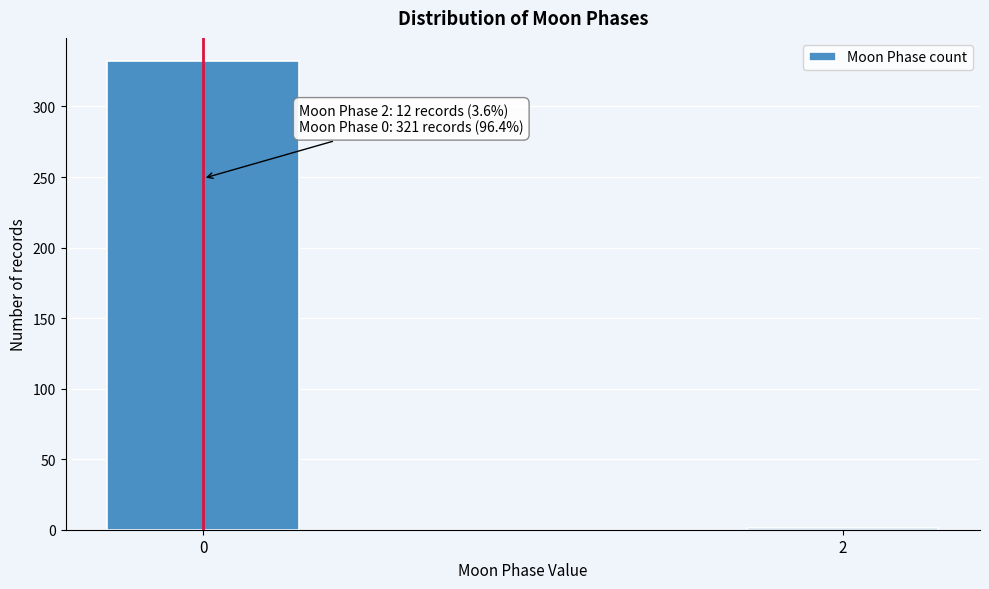

Reading left to right, transcribe all the data shown in this chart.

0=332	2=1